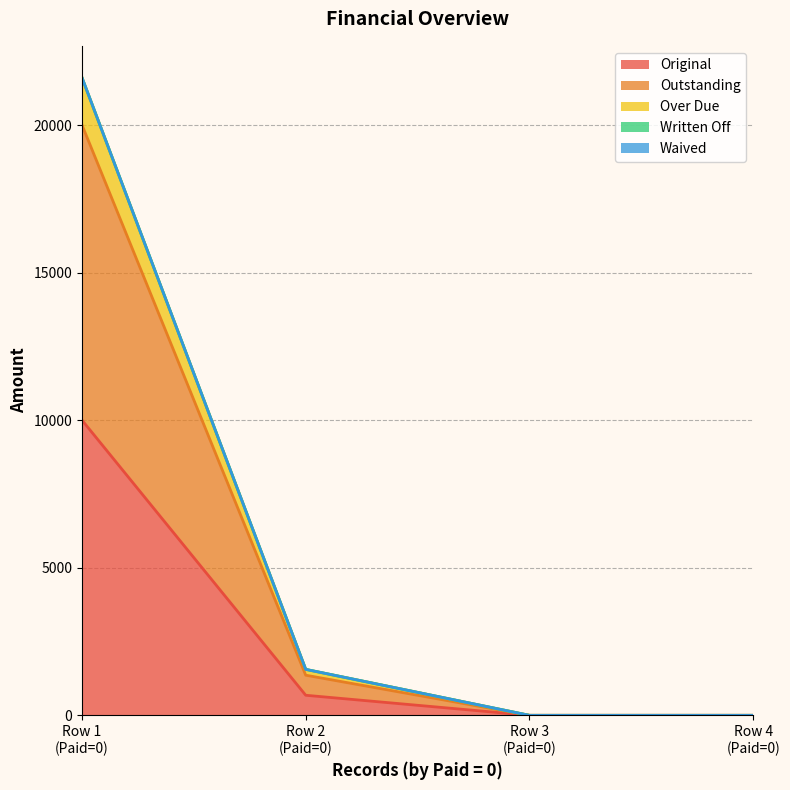

True or false: Original has more than 0 points higher than both neighbors.

False